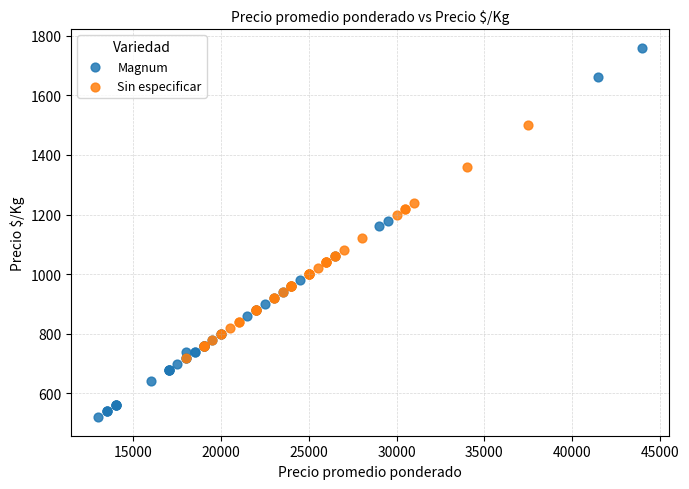

Which series has the widest spread of Y values?

Magnum